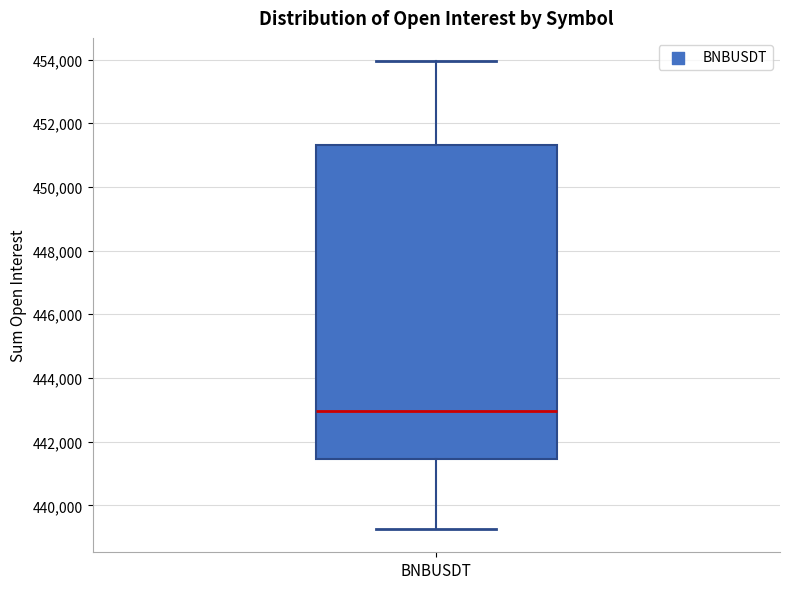

Transcribe this box plot: give where the median line is, the range the box spans, and where the two whiskers end, as read against the y-axis. The values are not printed on the chart, so give them approximately, as read against the axis.

median 443000, box 441400 to 451400, whiskers 439200 to 454000